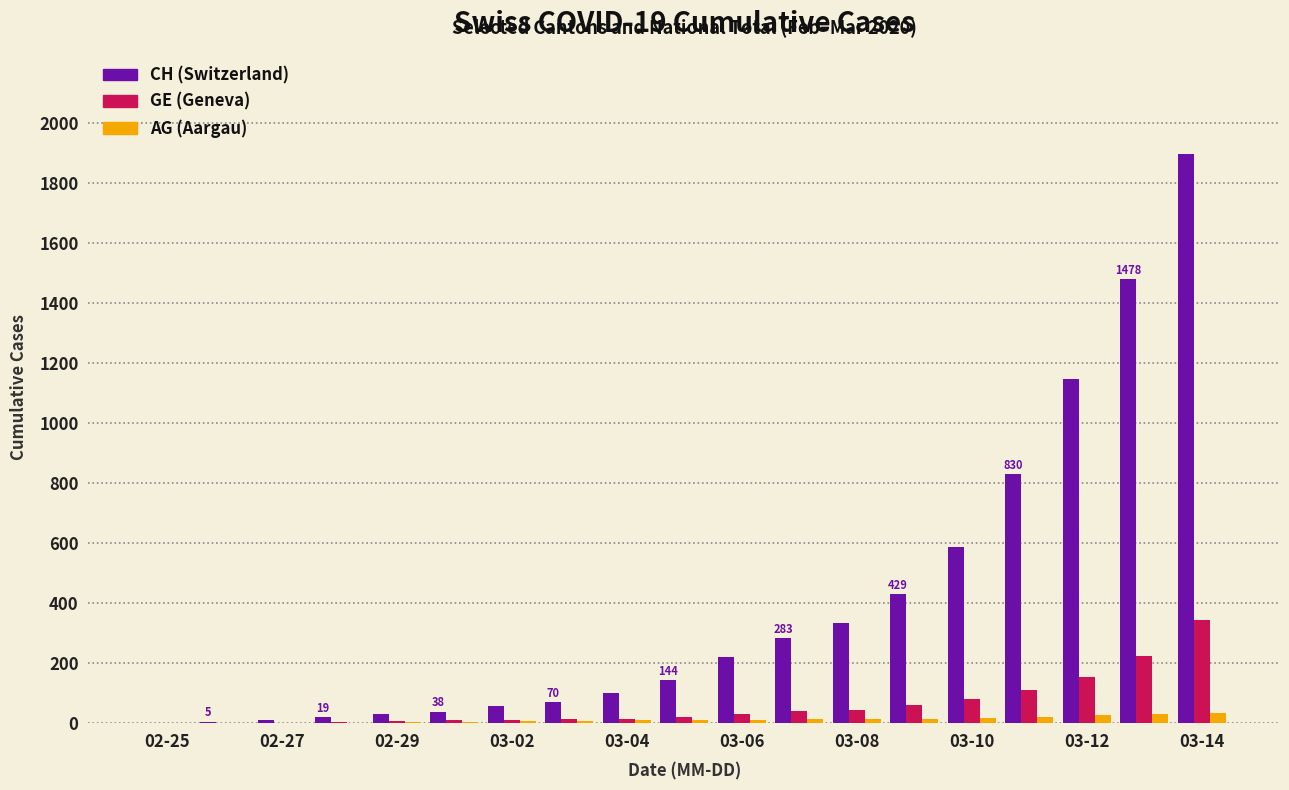

Which series has the largest total across all categories?

CH (Switzerland)